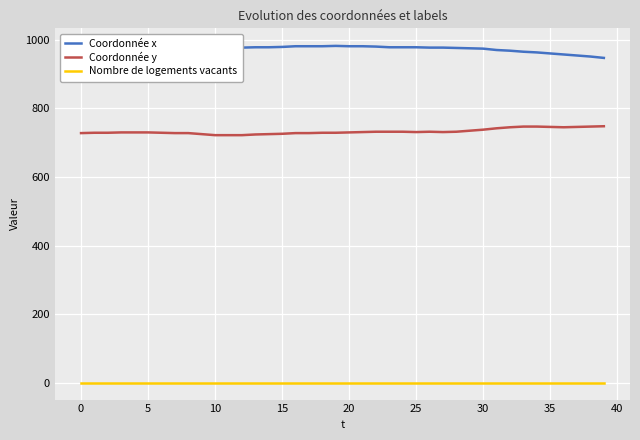

True or false: Nombre de logements vacants and Coordonnée y cross at least once.

False